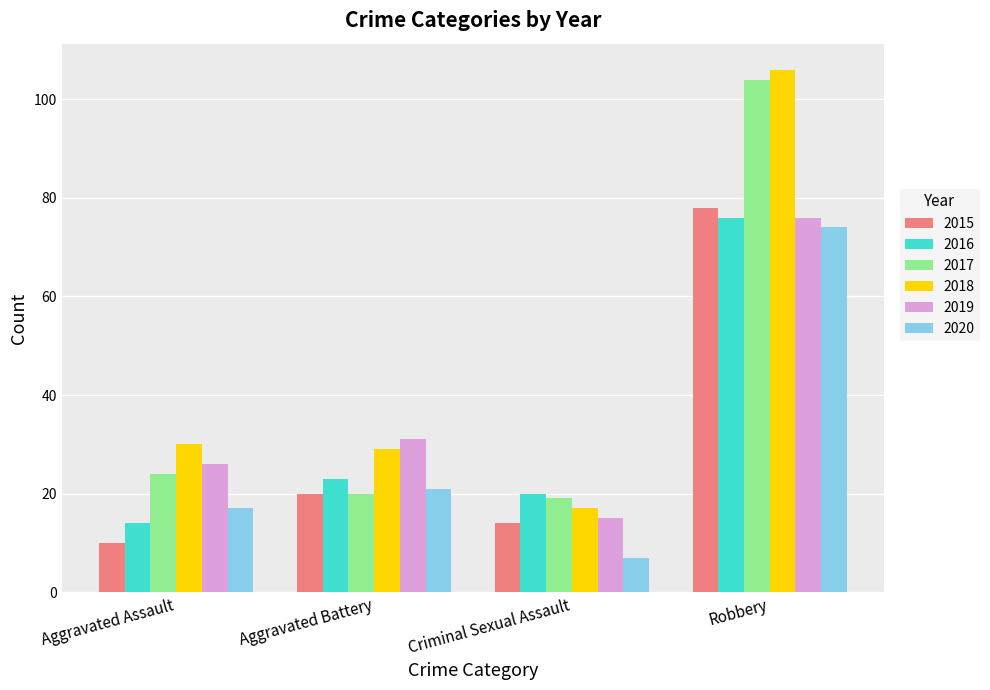

What is the label of the 3rd bar from the right?

Aggravated Battery